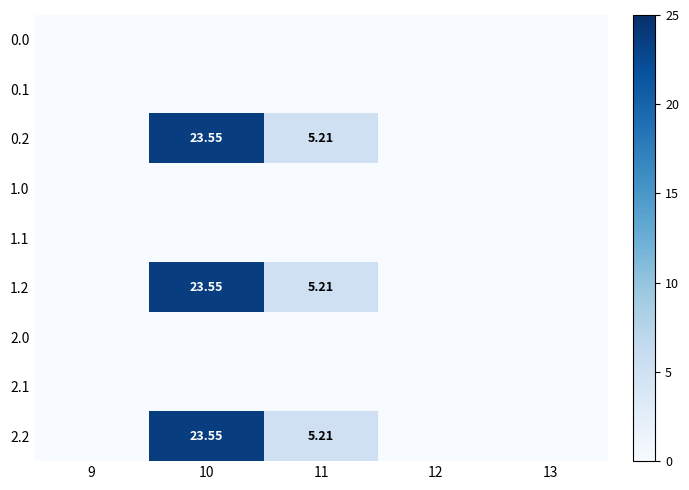

At 10, list the series in order from largest to smallest.

0.2, 1.2, 2.2, 0.0, 0.1, 1.0, 1.1, 2.0, 2.1